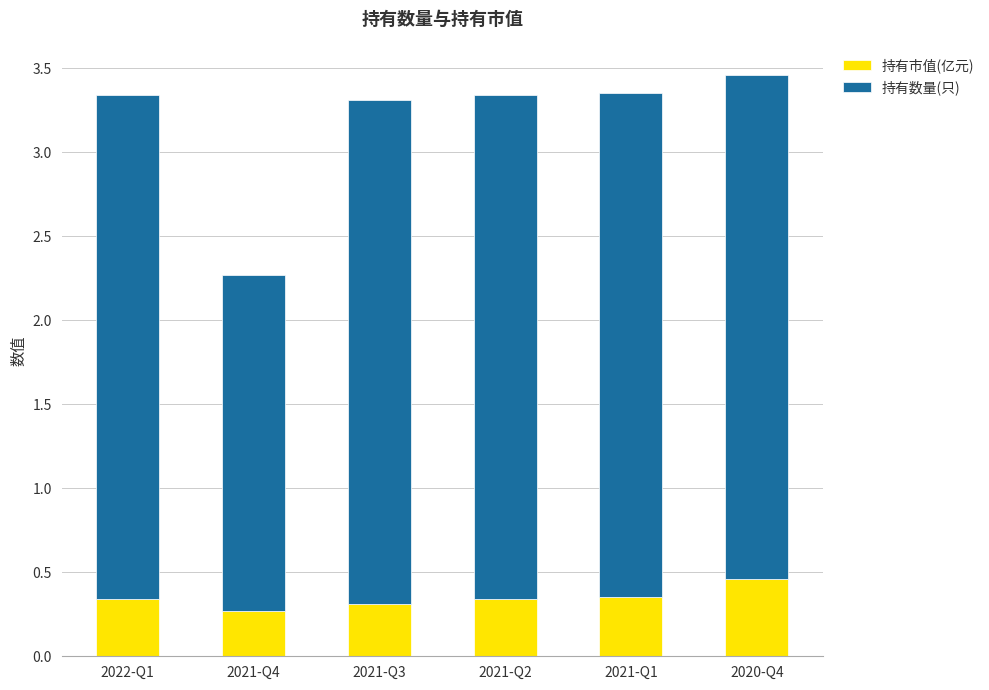

Count the number of data series in this chart.

2